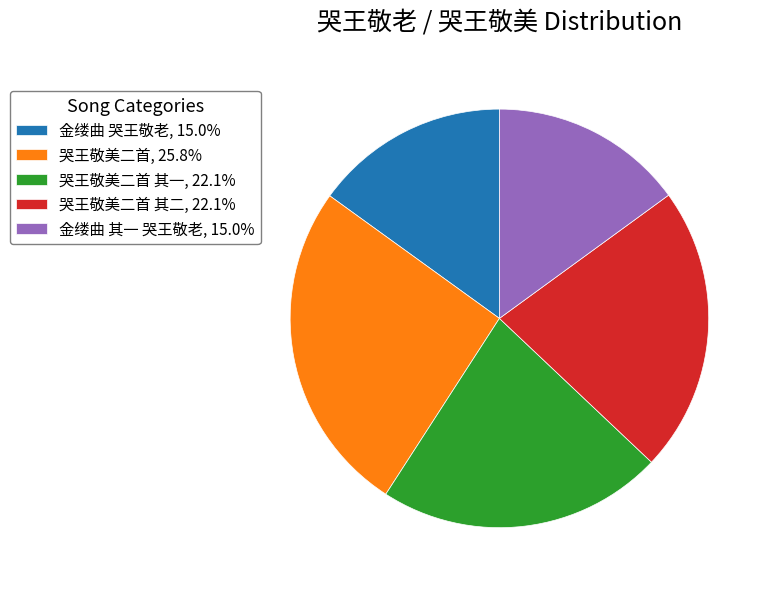

How many segments does this pie chart have?

5